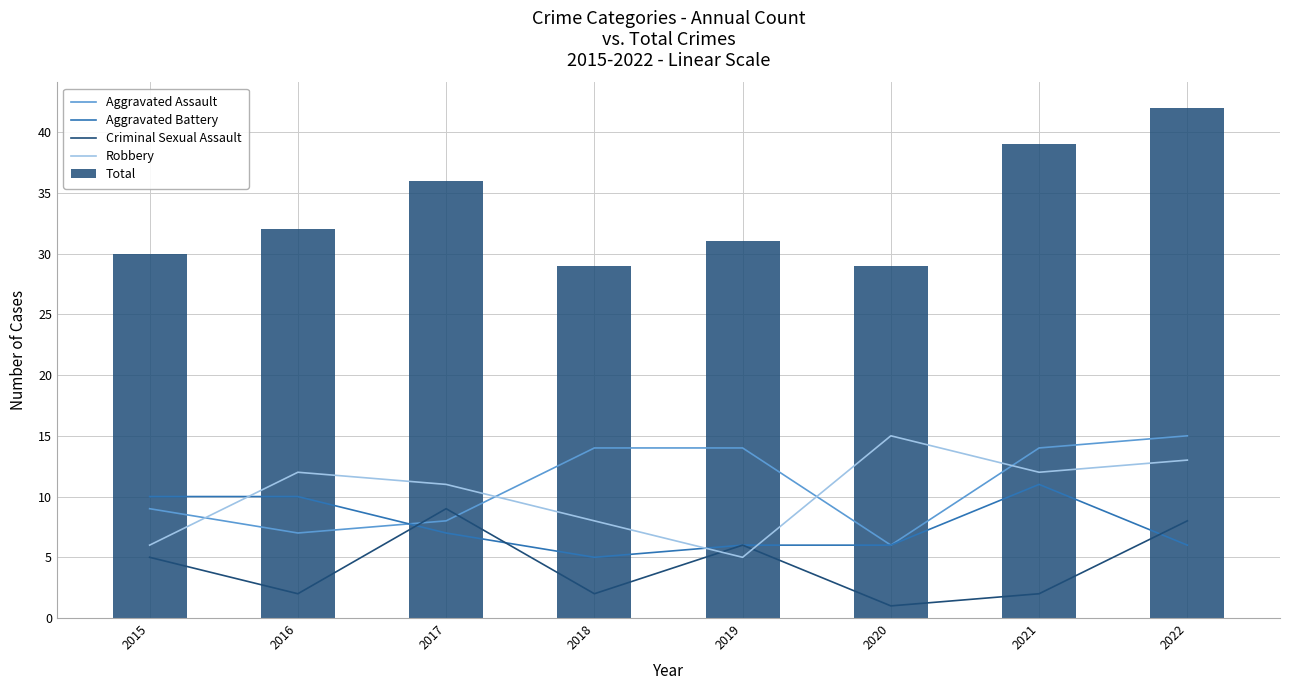

Count the number of data series in this chart.

5